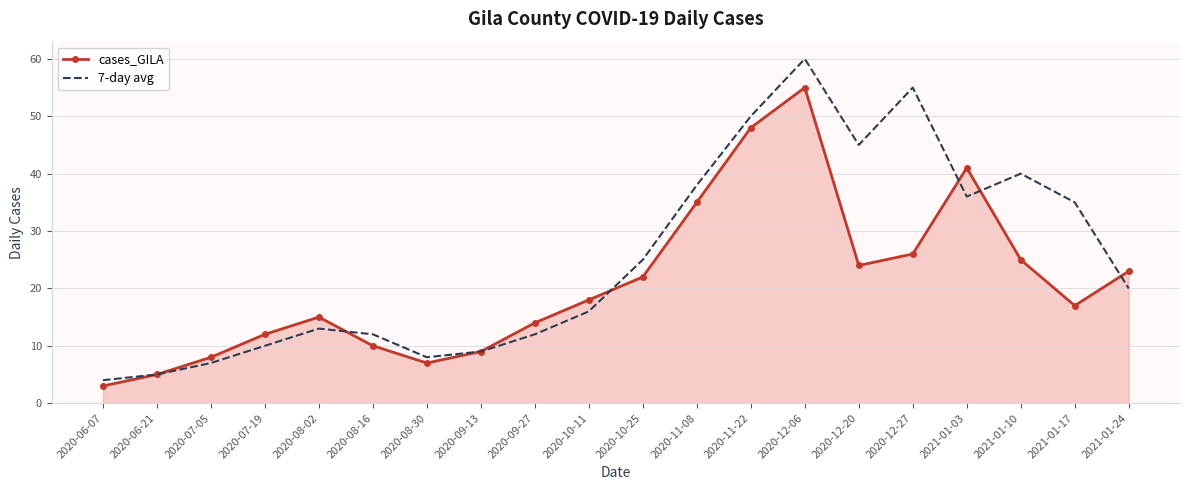

What position from the right is 2020-07-05?

18